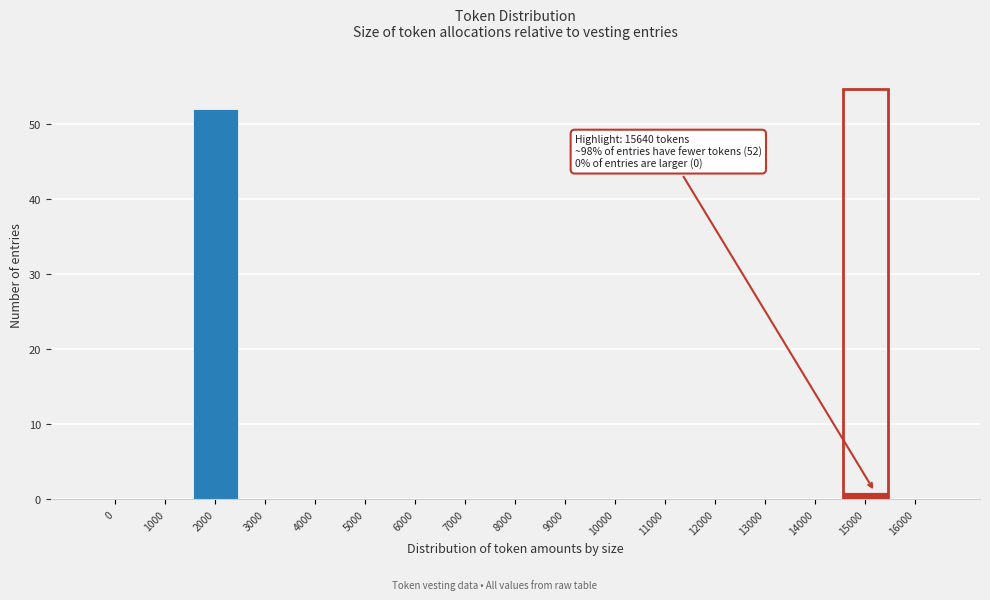

Reading left to right, list all the values displayed in this chart.

0=0	1000=0	2000=52	3000=0	4000=0	5000=0	6000=0	7000=0	8000=0	9000=0	10000=0	11000=0	12000=0	13000=0	14000=0	15000=1	16000=0